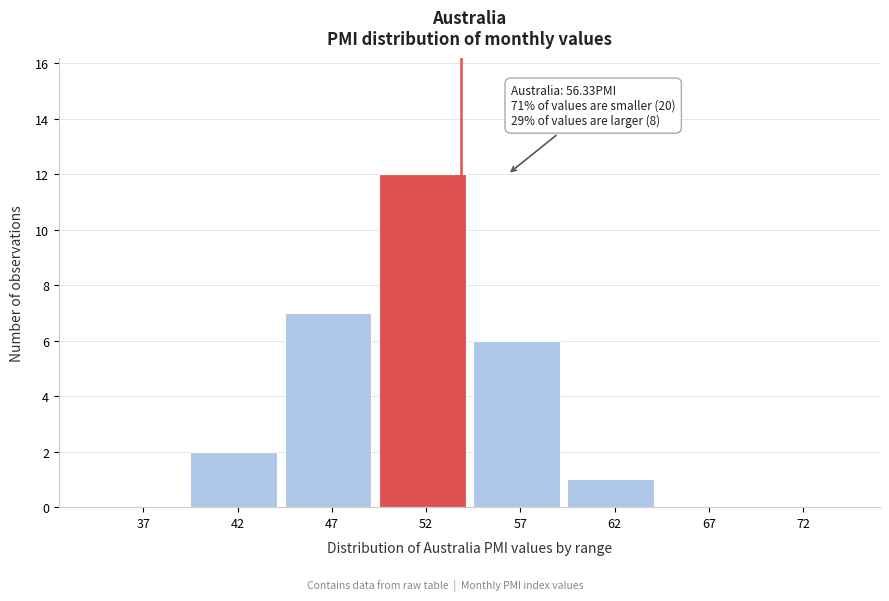

Reading left to right, list all the values displayed in this chart.

37=0	42=2	47=7	52=12	57=6	62=1	67=0	72=0